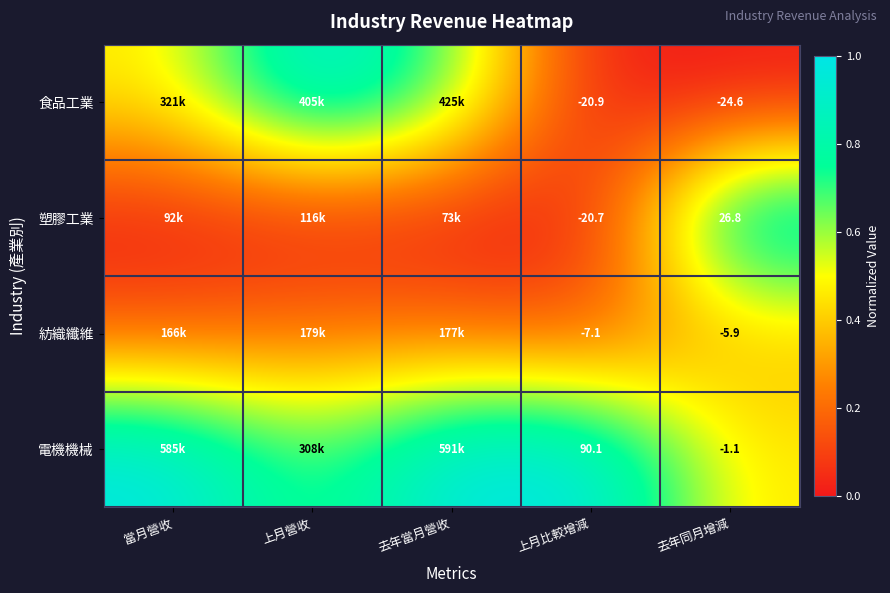

Between 當月營收 and 上月比較增減, which is larger?

當月營收